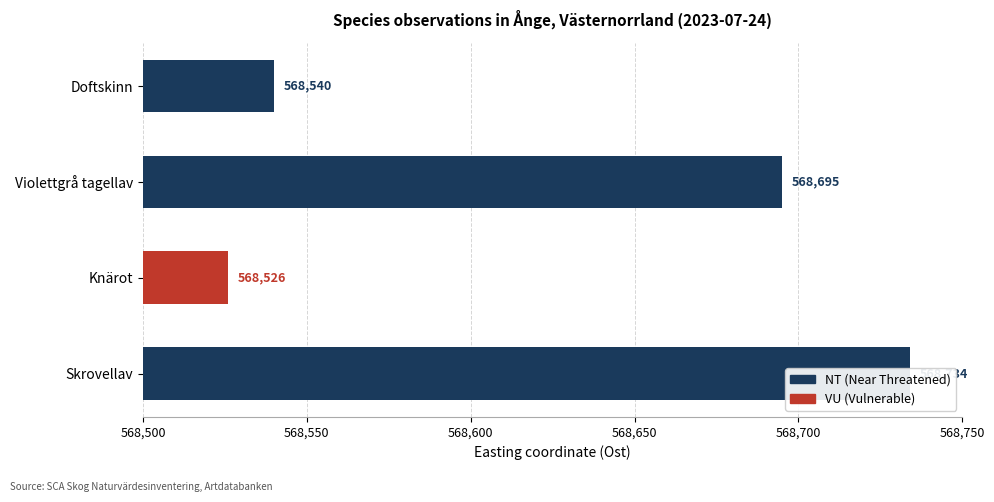

What is the label of the 3rd bar from the right?

Violettgrå tagellav